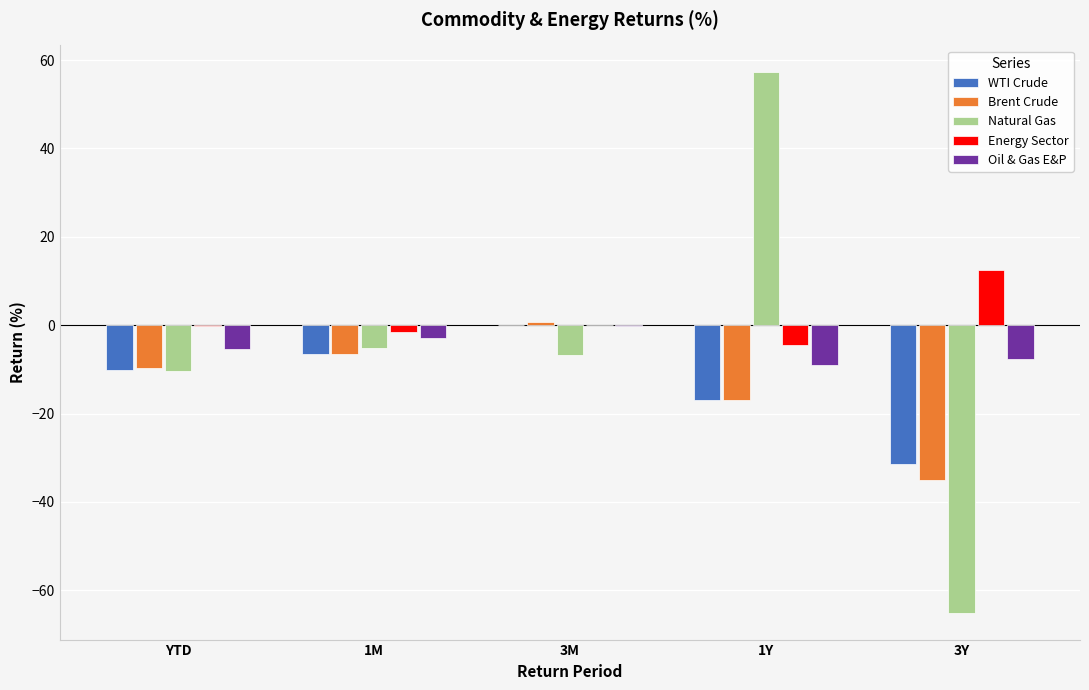

The Brent Crude series shows -16.5 at YTD. True or false?

False